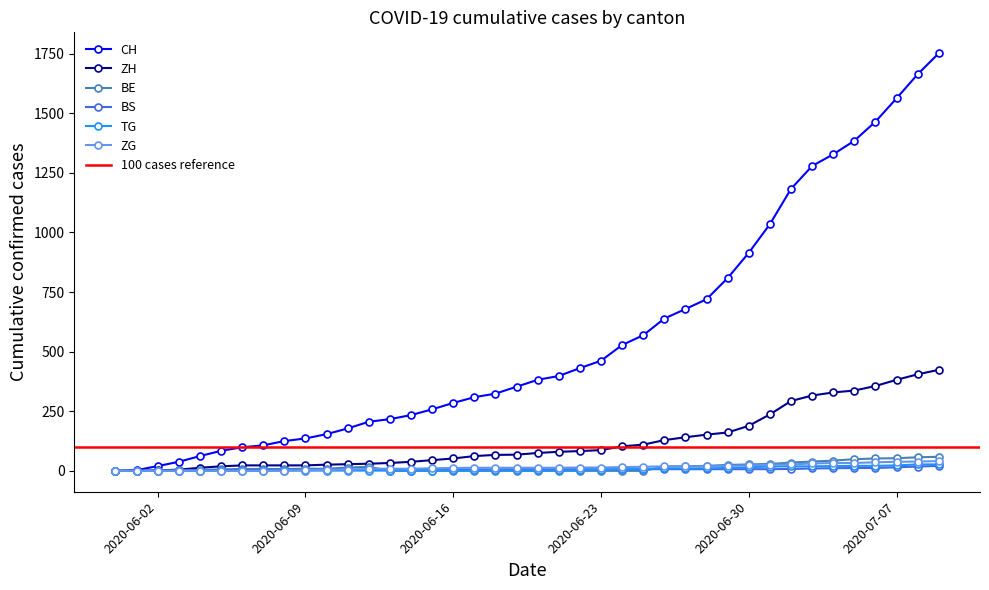

At how many categories does at least one series exceed 1670?

1